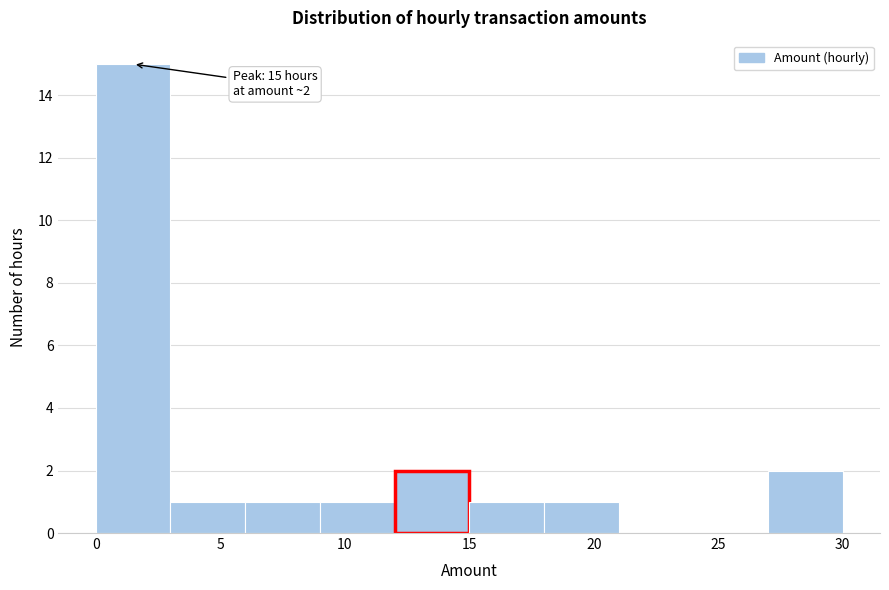

Which range on the x-axis has the tallest bar?

0 to 3